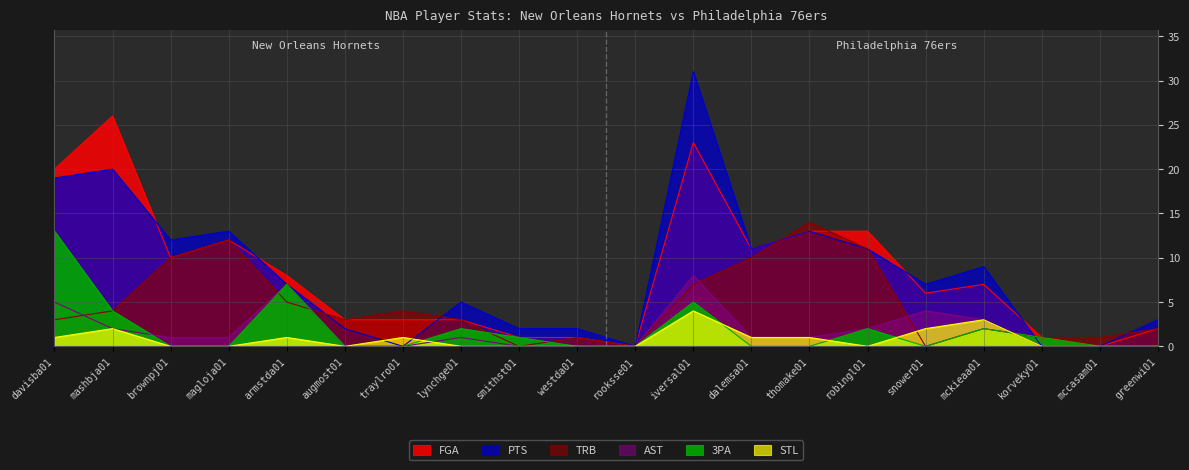

Reading right to left, list all the values displayed in this chart.

FGA: greenwi01=2	mccasam01=0	korveky01=1	mckieaa01=7	snower01=6	robingl01=13	thomake01=13	dalemsa01=11	iversal01=23	rooksse01=0	westda01=1	smithst01=1	lynchge01=3	traylro01=3	augmost01=3	armstda01=8	magloja01=12	brownpj01=10	mashbja01=26	davisba01=20
PTS: greenwi01=3	mccasam01=0	korveky01=0	mckieaa01=9	snower01=7	robingl01=11	thomake01=13	dalemsa01=11	iversal01=31	rooksse01=0	westda01=2	smithst01=2	lynchge01=5	traylro01=0	augmost01=2	armstda01=7	magloja01=13	brownpj01=12	mashbja01=20	davisba01=19
AST: greenwi01=0	mccasam01=0	korveky01=0	mckieaa01=3	snower01=4	robingl01=2	thomake01=1	dalemsa01=1	iversal01=8	rooksse01=0	westda01=0	smithst01=0	lynchge01=1	traylro01=0	augmost01=0	armstda01=7	magloja01=1	brownpj01=1	mashbja01=2	davisba01=5
TRB: greenwi01=2	mccasam01=1	korveky01=1	mckieaa01=2	snower01=0	robingl01=11	thomake01=14	dalemsa01=10	iversal01=7	rooksse01=0	westda01=1	smithst01=0	lynchge01=3	traylro01=4	augmost01=3	armstda01=5	magloja01=12	brownpj01=10	mashbja01=4	davisba01=3
STL: greenwi01=0	mccasam01=0	korveky01=0	mckieaa01=3	snower01=2	robingl01=0	thomake01=1	dalemsa01=1	iversal01=4	rooksse01=0	westda01=0	smithst01=0	lynchge01=0	traylro01=1	augmost01=0	armstda01=1	magloja01=0	brownpj01=0	mashbja01=2	davisba01=1
3PA: greenwi01=0	mccasam01=0	korveky01=1	mckieaa01=2	snower01=0	robingl01=2	thomake01=0	dalemsa01=0	iversal01=5	rooksse01=0	westda01=0	smithst01=1	lynchge01=2	traylro01=0	augmost01=0	armstda01=7	magloja01=0	brownpj01=0	mashbja01=4	davisba01=13